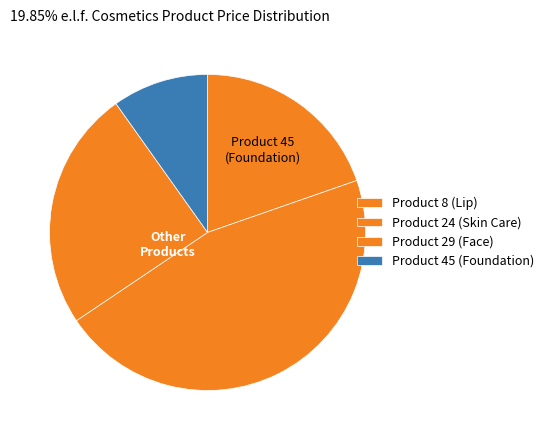

Is Product 29 (Face) the majority of the pie?

No